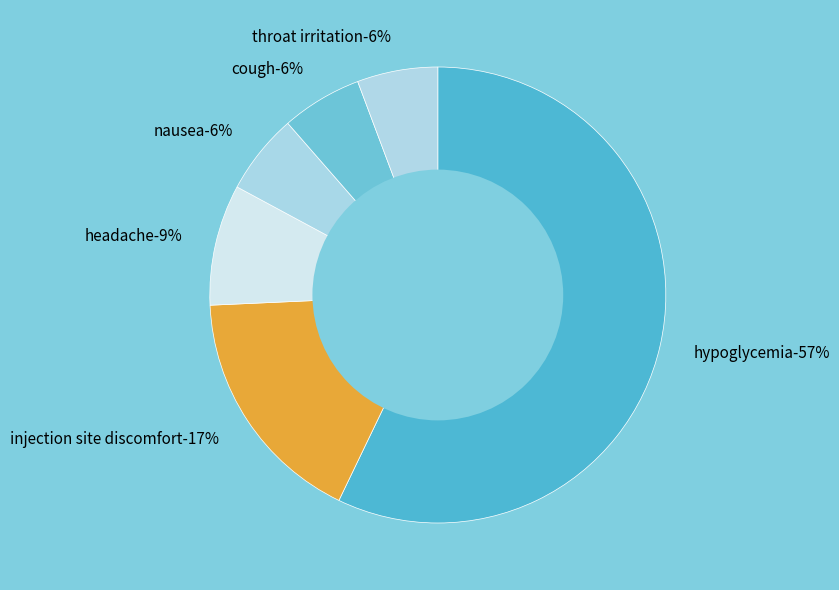

Rank the categories by value from lowest to highest.

nausea, cough, throat irritation, headache, injection site discomfort, hypoglycemia